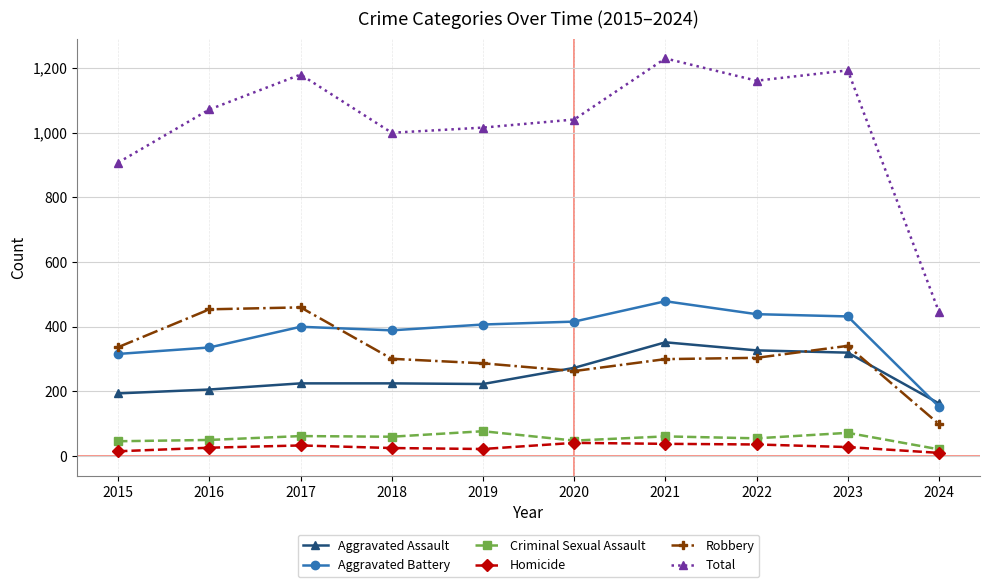

What is the sum of the Homicide values at 2021 and 2024?

48